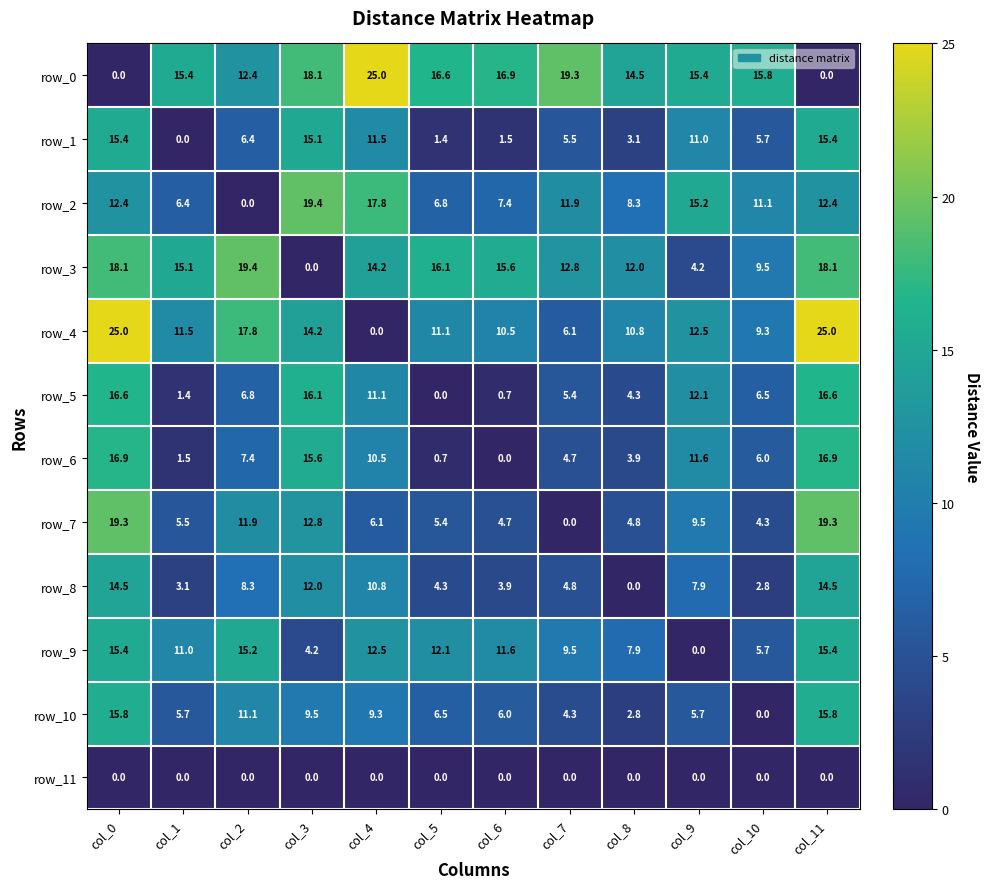

Reading right to left, list all the values displayed in this chart.

row_0: col_11=0.0	col_10=15.8	col_9=15.4	col_8=14.5	col_7=19.3	col_6=16.9	col_5=16.6	col_4=25.0	col_3=18.1	col_2=12.4	col_1=15.4	col_0=0.0
row_1: col_11=15.4	col_10=5.7	col_9=11.0	col_8=3.1	col_7=5.5	col_6=1.5	col_5=1.4	col_4=11.5	col_3=15.1	col_2=6.4	col_1=0.0	col_0=15.4
row_2: col_11=12.4	col_10=11.1	col_9=15.2	col_8=8.3	col_7=11.9	col_6=7.4	col_5=6.8	col_4=17.8	col_3=19.4	col_2=0.0	col_1=6.4	col_0=12.4
row_3: col_11=18.1	col_10=9.5	col_9=4.2	col_8=12.0	col_7=12.8	col_6=15.6	col_5=16.1	col_4=14.2	col_3=0.0	col_2=19.4	col_1=15.1	col_0=18.1
row_4: col_11=25.0	col_10=9.3	col_9=12.5	col_8=10.8	col_7=6.1	col_6=10.5	col_5=11.1	col_4=0.0	col_3=14.2	col_2=17.8	col_1=11.5	col_0=25.0
row_5: col_11=16.6	col_10=6.5	col_9=12.1	col_8=4.3	col_7=5.4	col_6=0.7	col_5=0.0	col_4=11.1	col_3=16.1	col_2=6.8	col_1=1.4	col_0=16.6
row_6: col_11=16.9	col_10=6.0	col_9=11.6	col_8=3.9	col_7=4.7	col_6=0.0	col_5=0.7	col_4=10.5	col_3=15.6	col_2=7.4	col_1=1.5	col_0=16.9
row_7: col_11=19.3	col_10=4.3	col_9=9.5	col_8=4.8	col_7=0.0	col_6=4.7	col_5=5.4	col_4=6.1	col_3=12.8	col_2=11.9	col_1=5.5	col_0=19.3
row_8: col_11=14.5	col_10=2.8	col_9=7.9	col_8=0.0	col_7=4.8	col_6=3.9	col_5=4.3	col_4=10.8	col_3=12.0	col_2=8.3	col_1=3.1	col_0=14.5
row_9: col_11=15.4	col_10=5.7	col_9=0.0	col_8=7.9	col_7=9.5	col_6=11.6	col_5=12.1	col_4=12.5	col_3=4.2	col_2=15.2	col_1=11.0	col_0=15.4
row_10: col_11=15.8	col_10=0.0	col_9=5.7	col_8=2.8	col_7=4.3	col_6=6.0	col_5=6.5	col_4=9.3	col_3=9.5	col_2=11.1	col_1=5.7	col_0=15.8
row_11: col_11=0.0	col_10=0.0	col_9=0.0	col_8=0.0	col_7=0.0	col_6=0.0	col_5=0.0	col_4=0.0	col_3=0.0	col_2=0.0	col_1=0.0	col_0=0.0